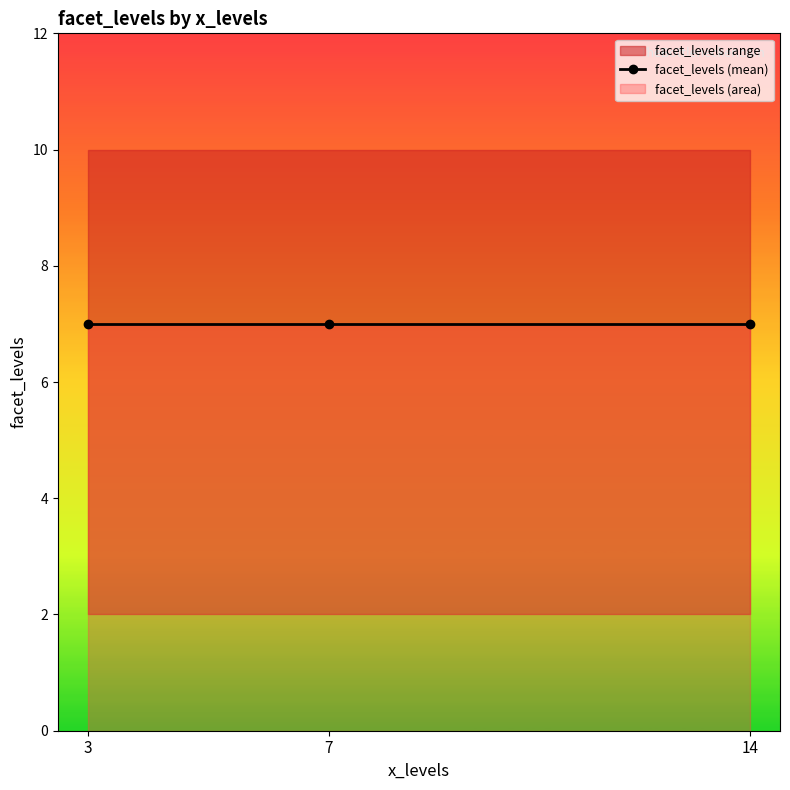

How many data points in facet_levels are above 9?

3